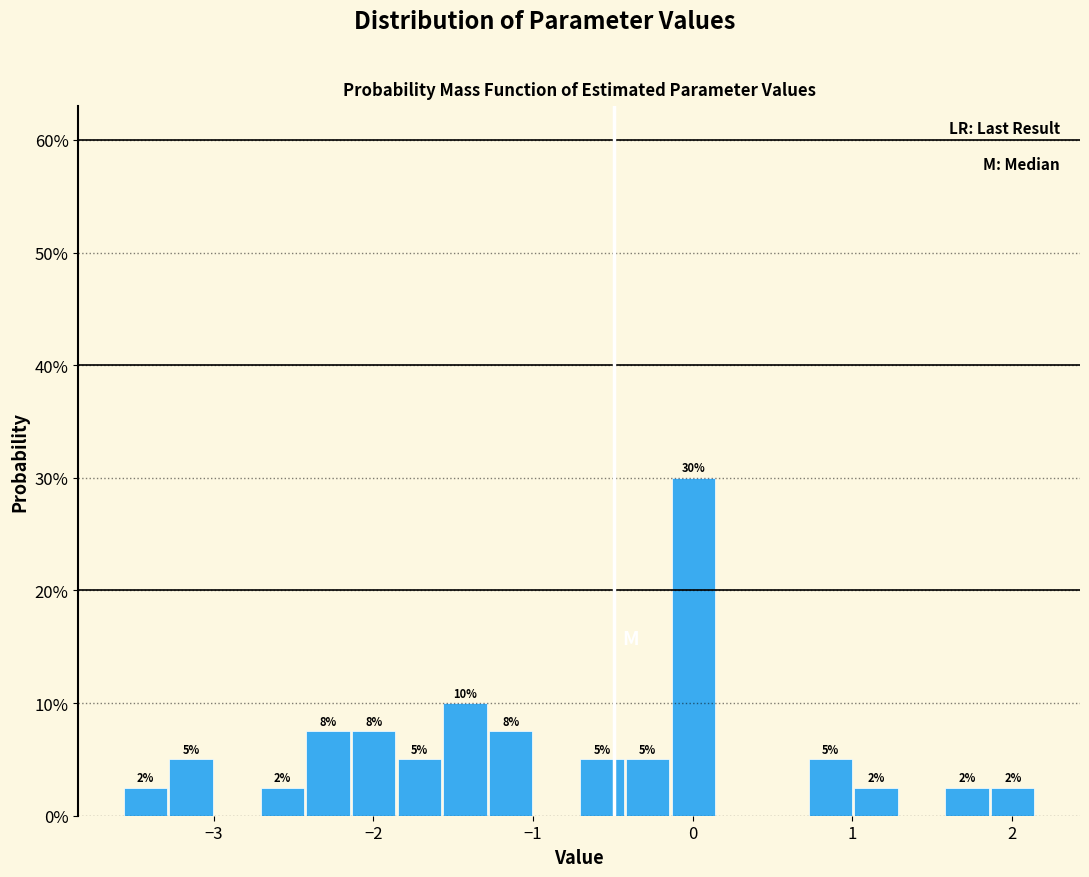

Read against the x-axis, roughly where is the centre of the tallest bar?

0.0